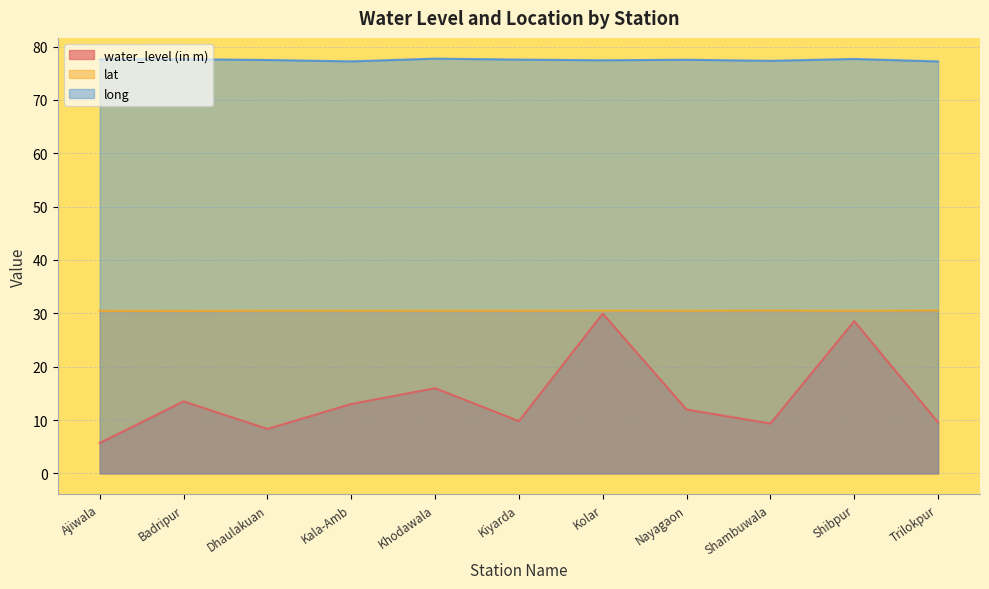

Rank the series by their maximum value, from lowest to highest.

water_level (in m), lat, long